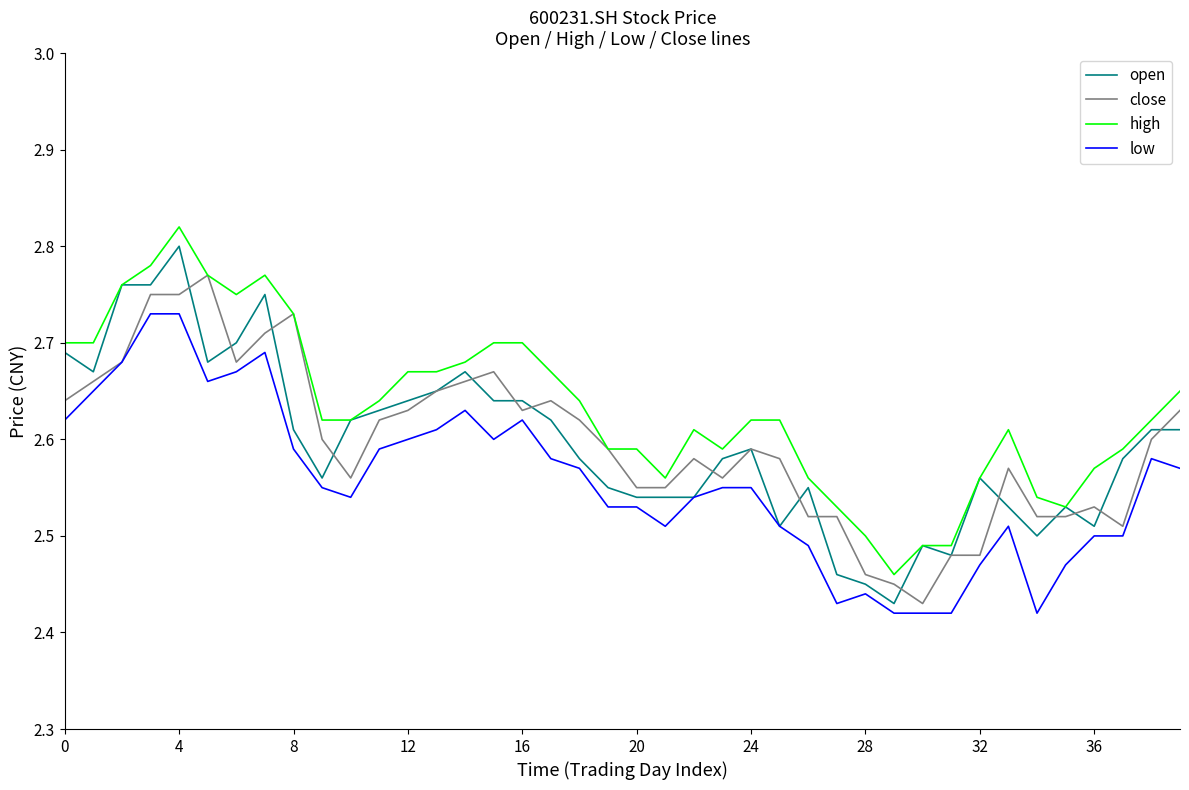

True or false: high and low intersect in this chart.

False